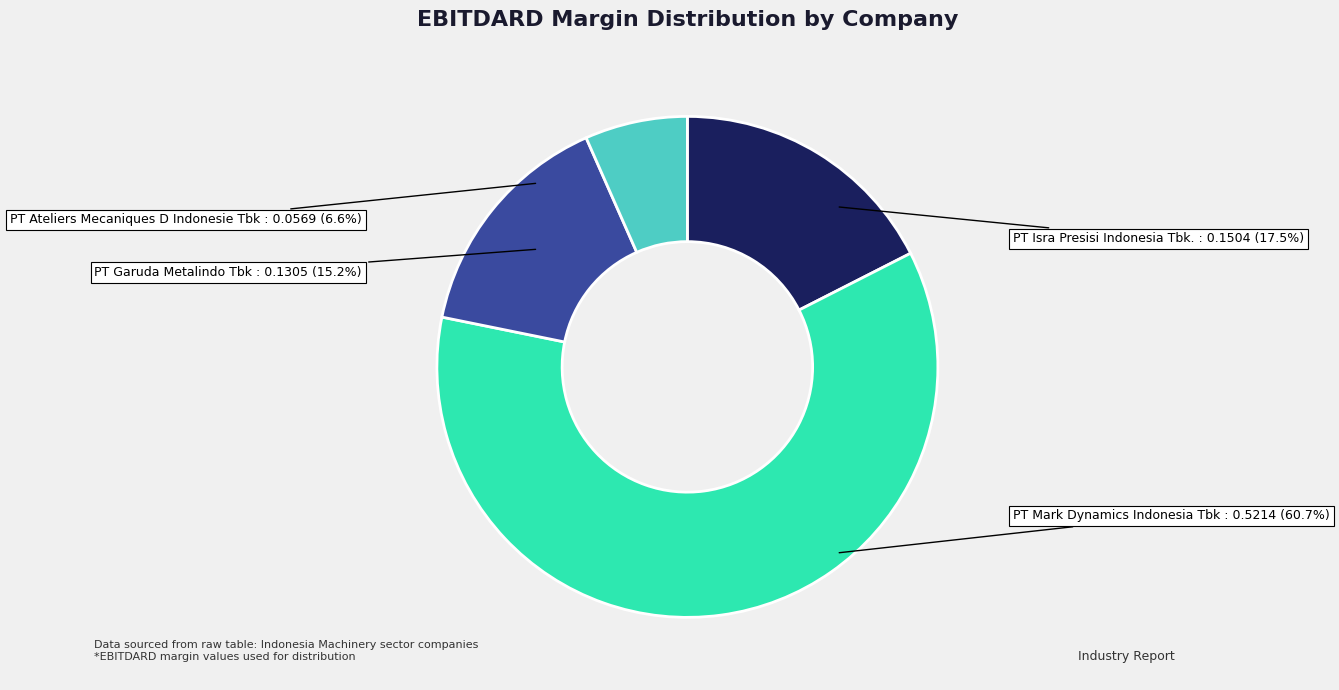

How many segments does this pie chart have?

4